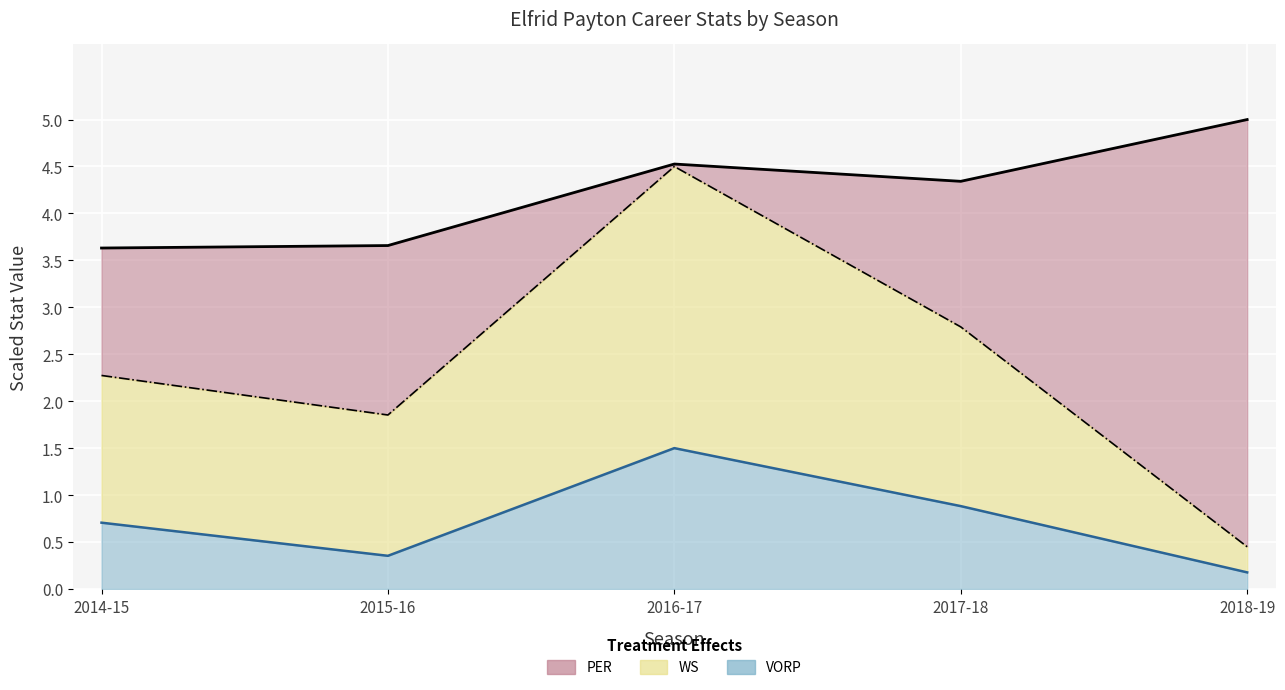

How many interior local peaks does the VORP line series have?

1